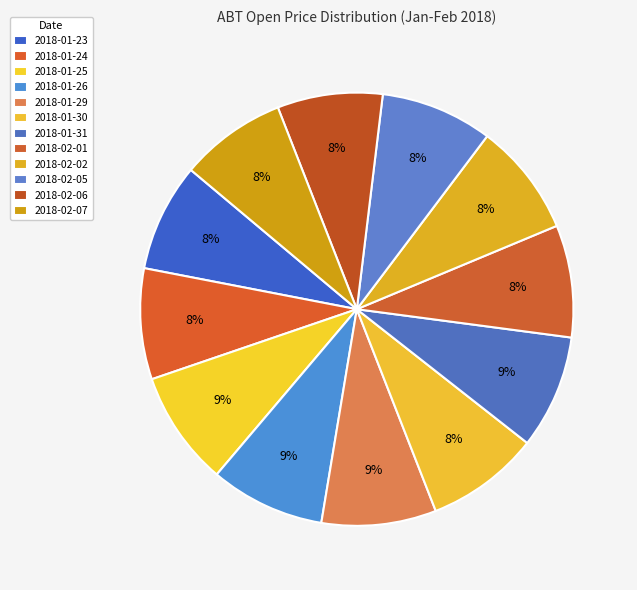

What percentage is the 2018-01-25 slice, to the nearest percent?

9%